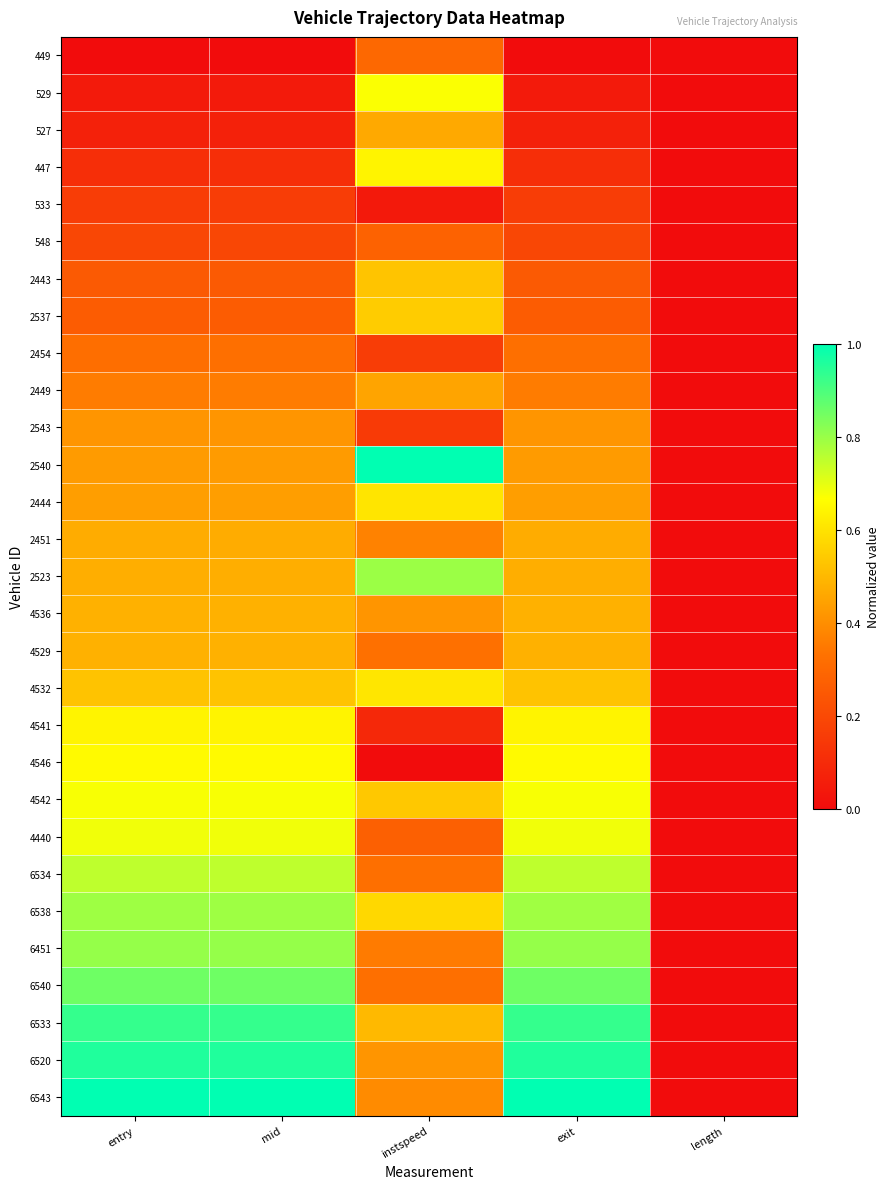

Rank the series by their maximum value, from highest to lowest.

2540, 6543, 6520, 6533, 6540, 6451, 2523, 6538, 6534, 4440, 4542, 529, 4546, 4541, 447, 4532, 2444, 2537, 2443, 4529, 4536, 2451, 527, 2449, 2543, 2454, 449, 548, 533